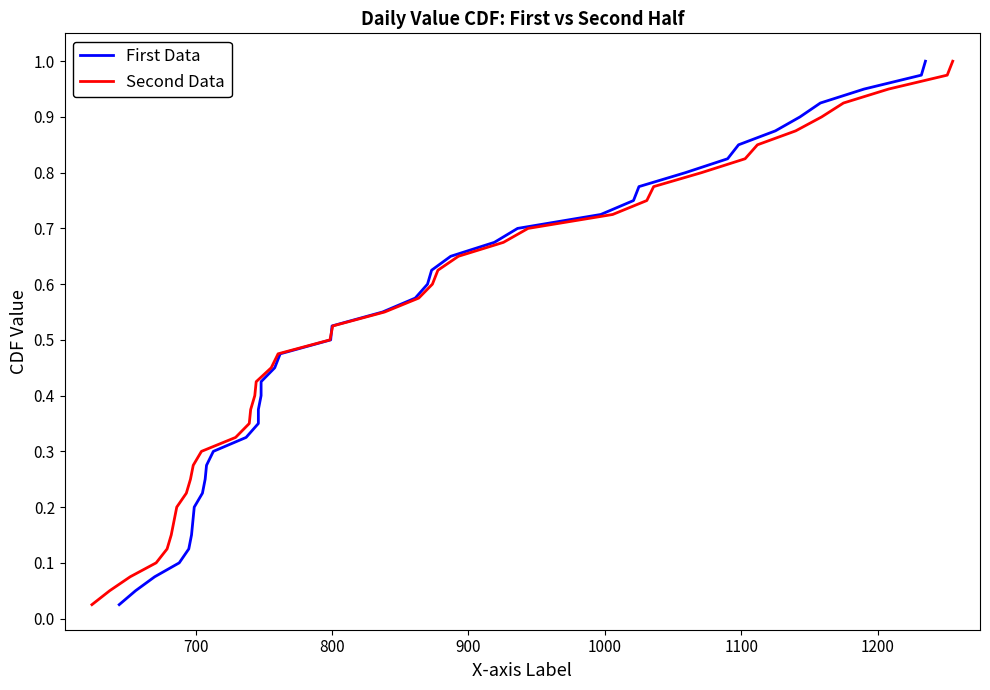

True or false: Second Data has a value of 0.0 at 1000.

False